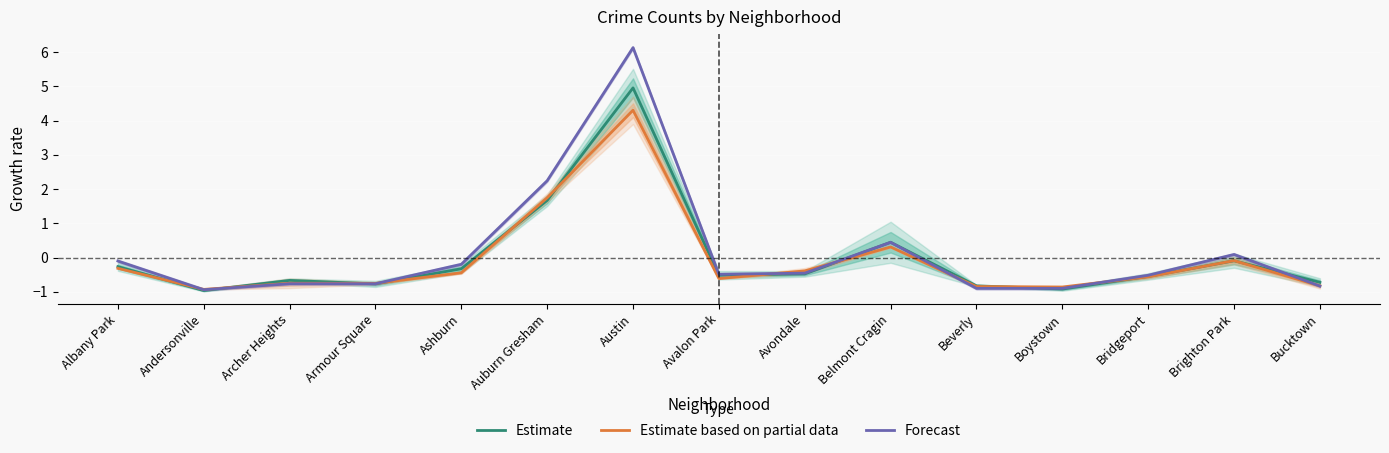

Where is the first local maximum for Estimate based on partial data?

Archer Heights